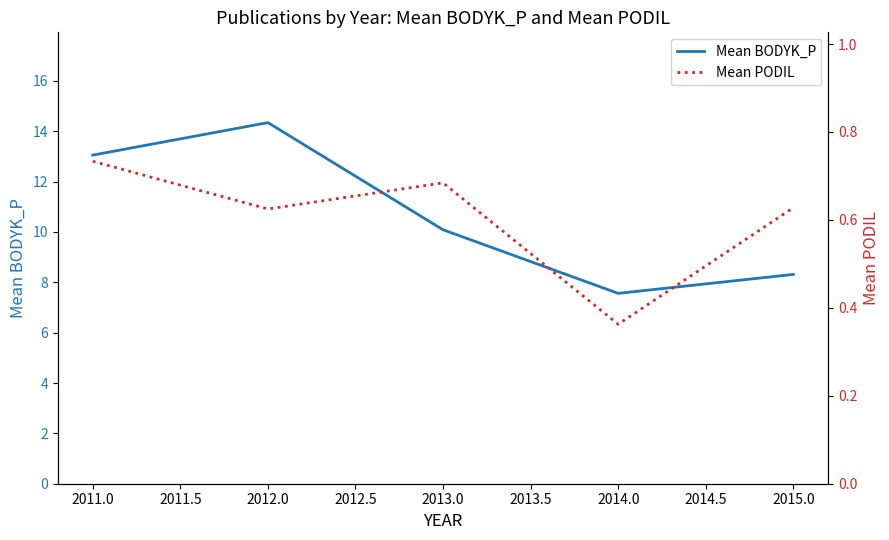

What is the minimum value for Mean BODYK_P?

7.6